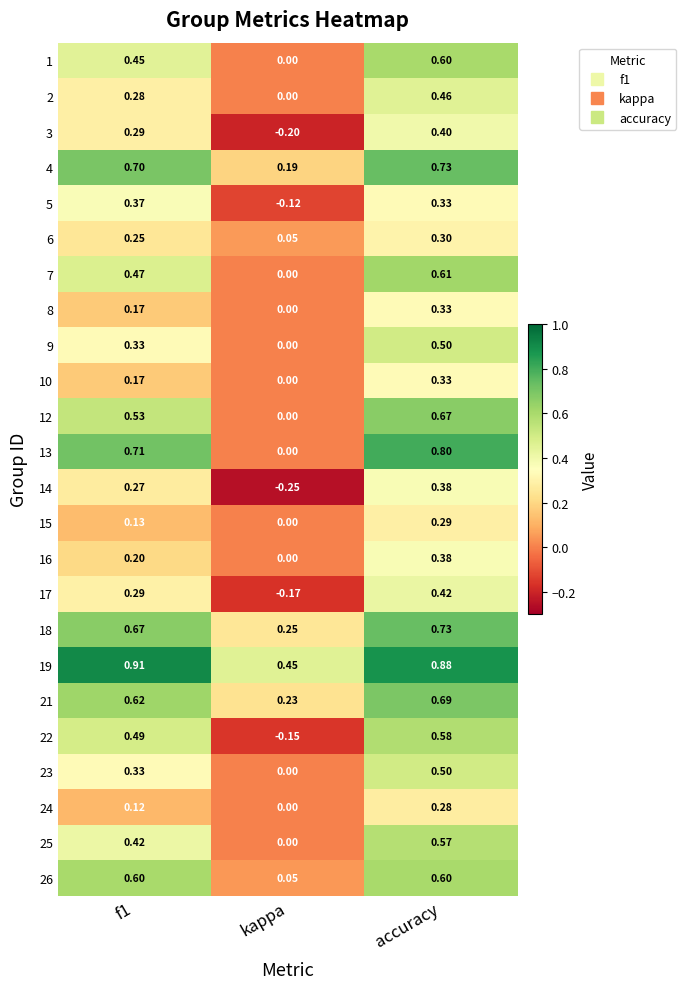

Is the value of 23 at kappa greater than the value of 24 at f1?

No